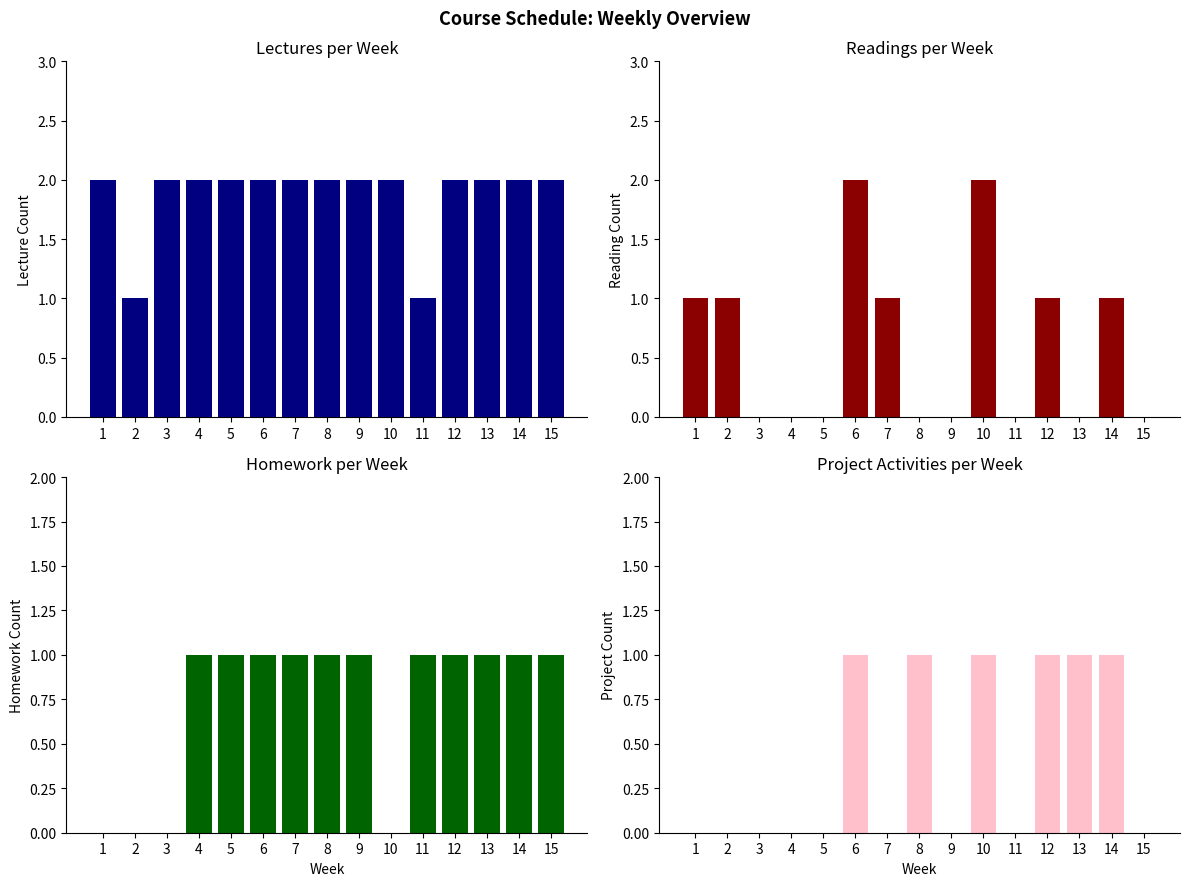

How many Project Activities per Week values are between 0 and 1?

15